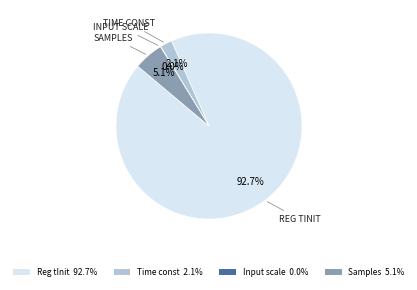

Does Time const 2.1% account for over 50% of the chart?

No